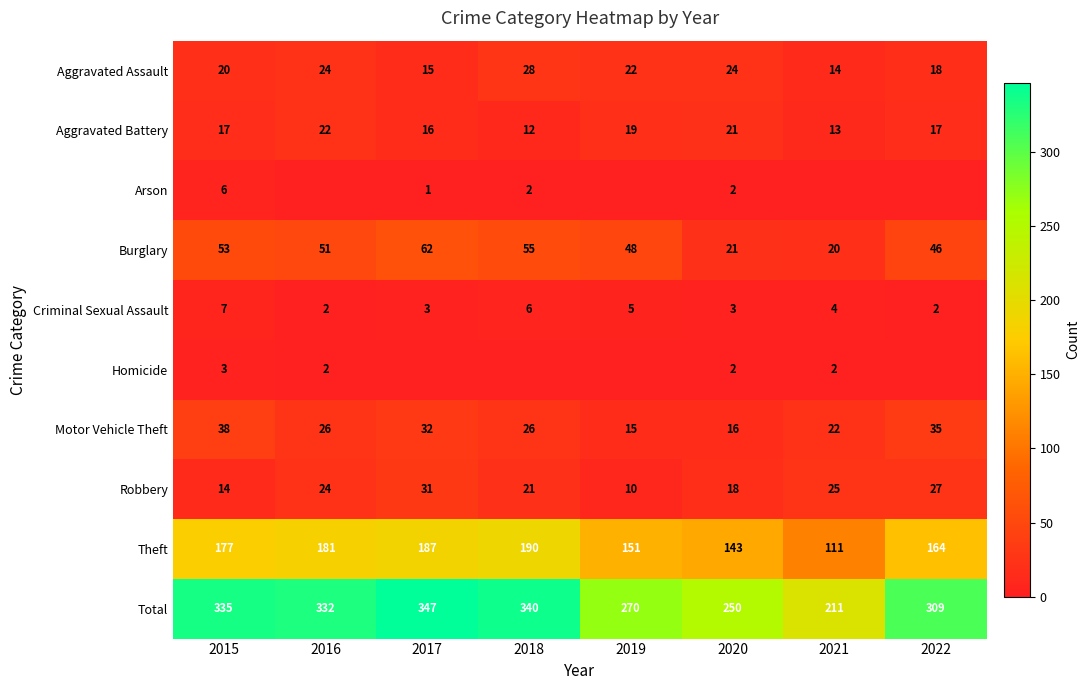

The Arson series shows 9 at 2015. True or false?

False